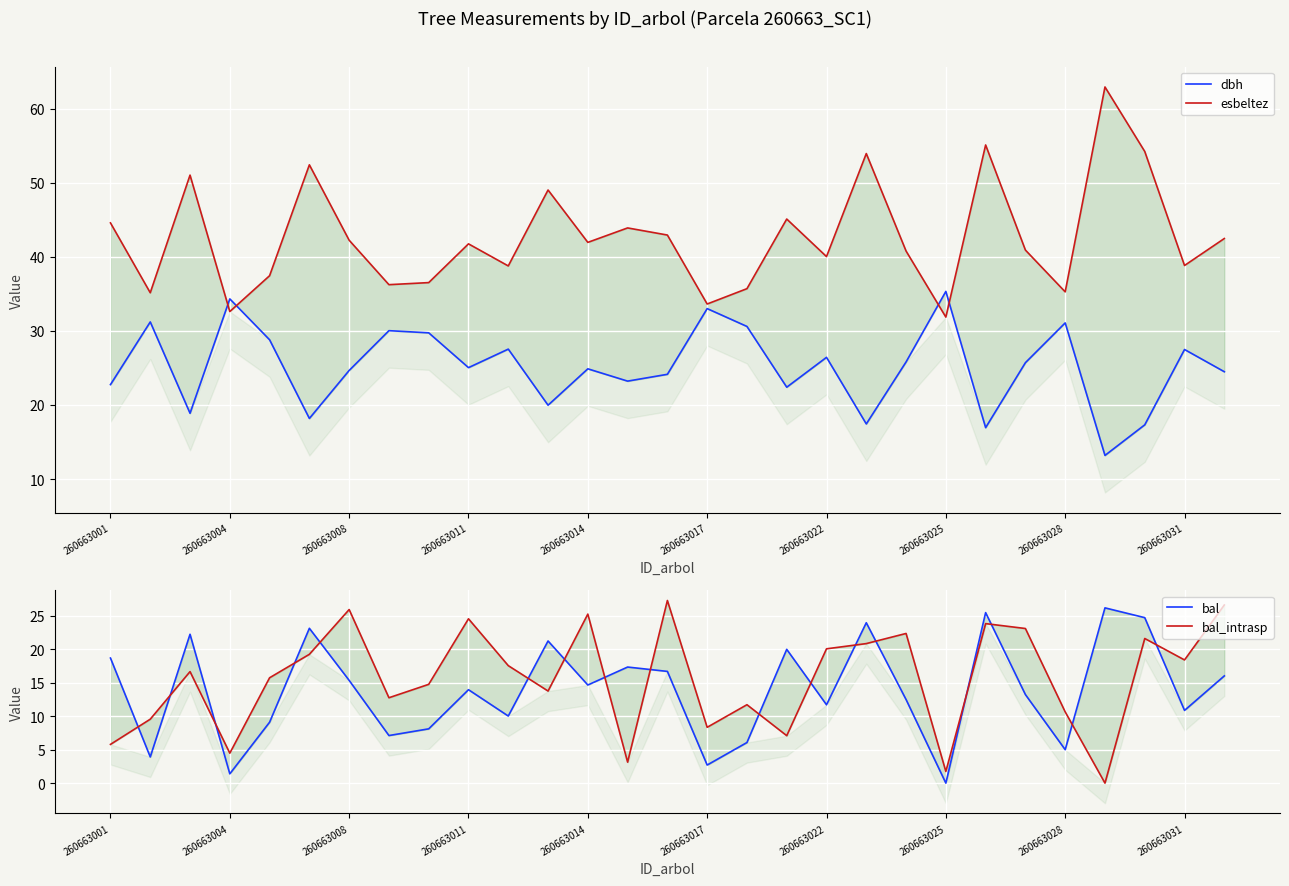

What is the highest value of the esbeltez series?

62.9